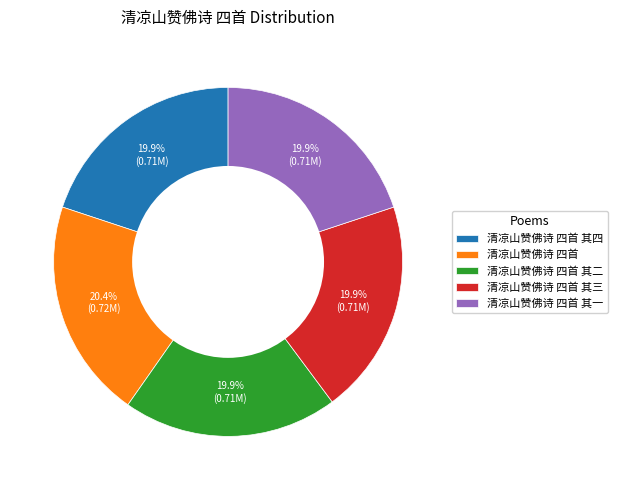

What percentage do 清凉山赞佛诗 四首 其一 and 清凉山赞佛诗 四首 together represent?

40.3%